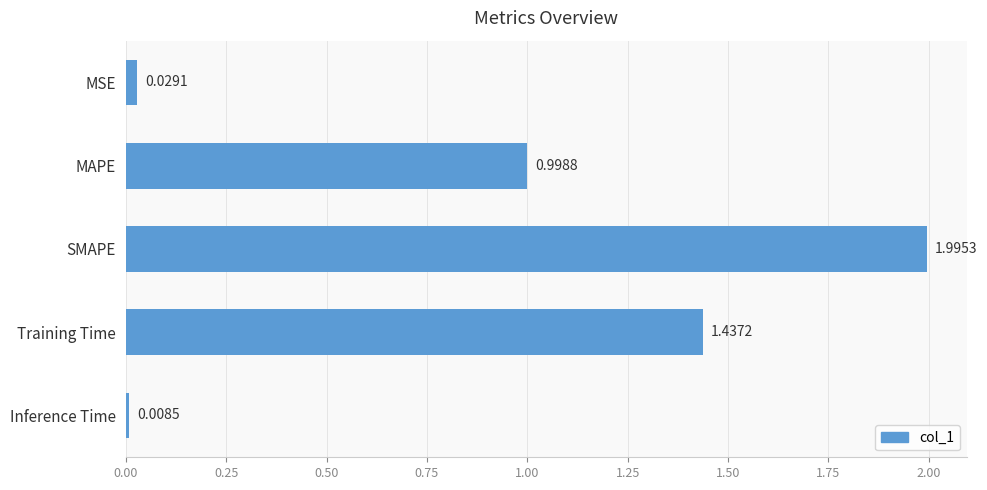

What is the label of the 1st bar from the bottom?

Inference Time